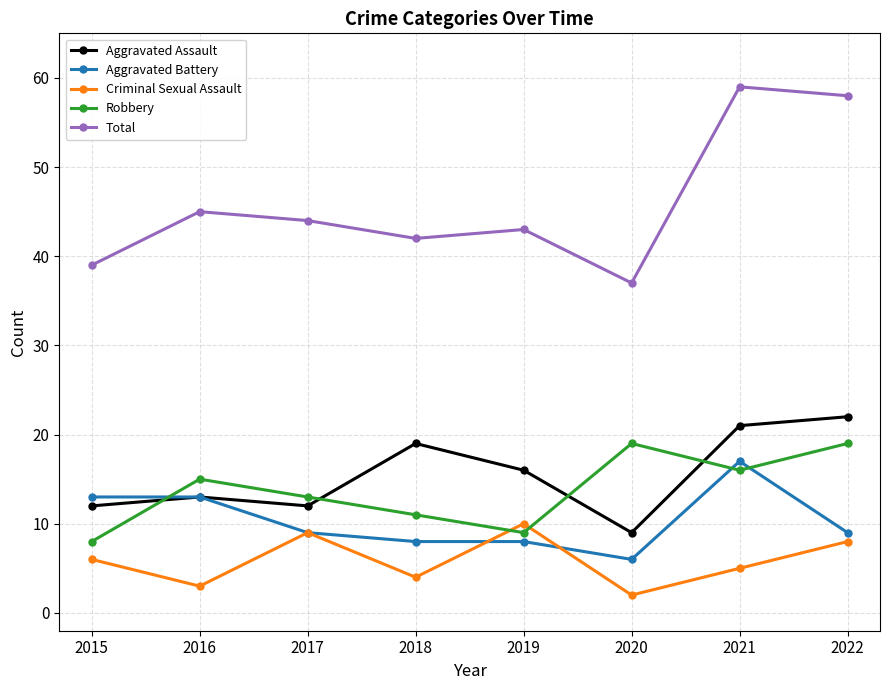

List the series in order of their peak value, lowest first.

Criminal Sexual Assault, Aggravated Battery, Robbery, Aggravated Assault, Total